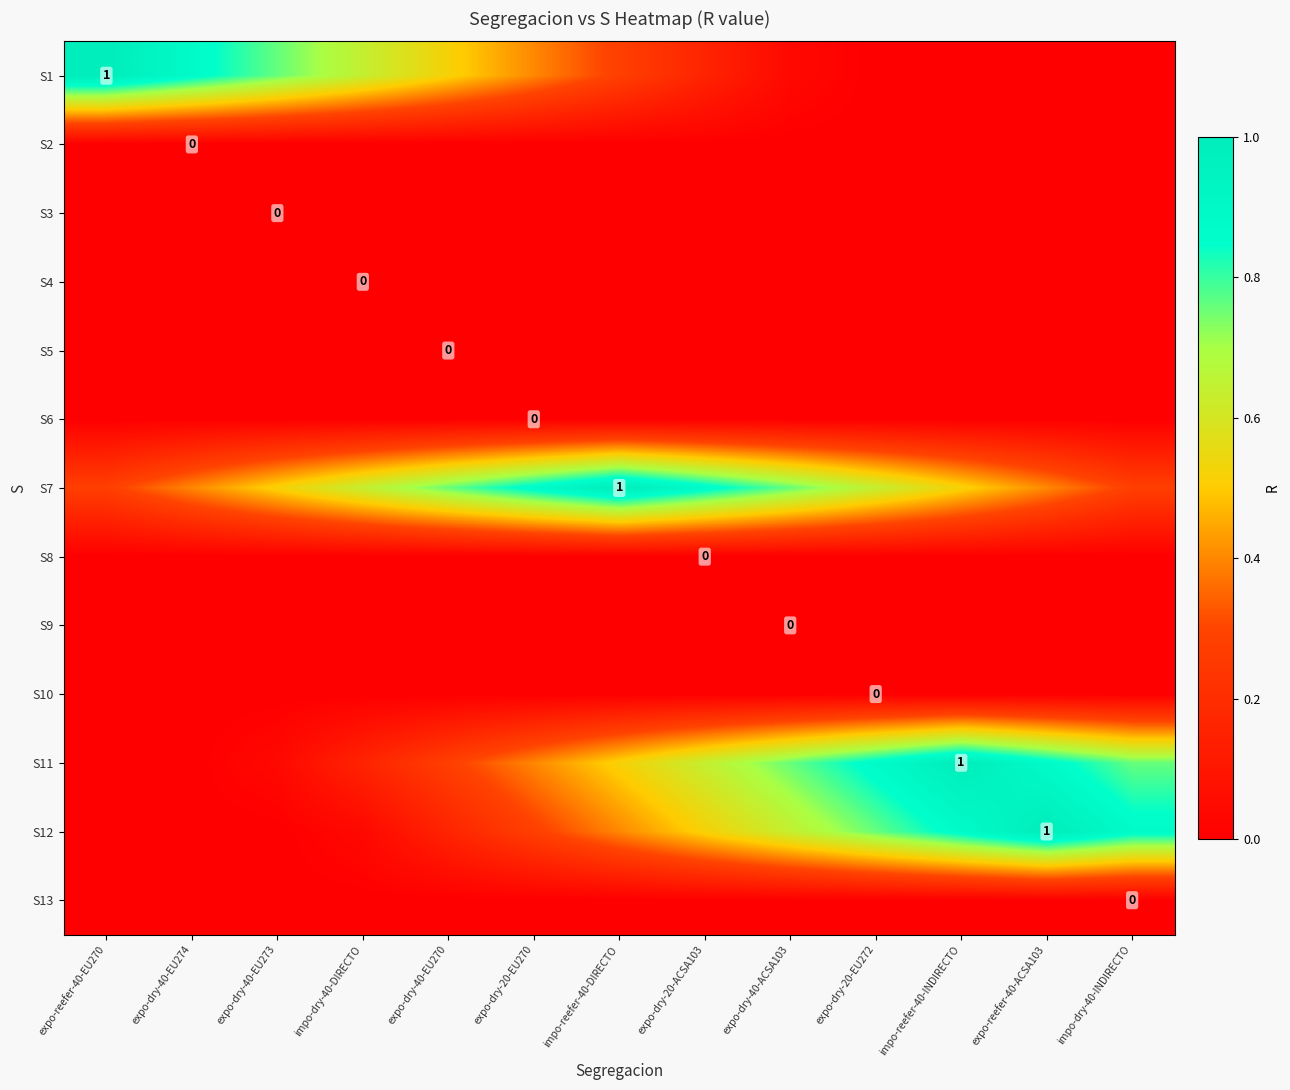

Is the value of S8 at expo-dry-40-EU270 greater than the value of S4 at impo-reefer-40-INDIRECTO?

No